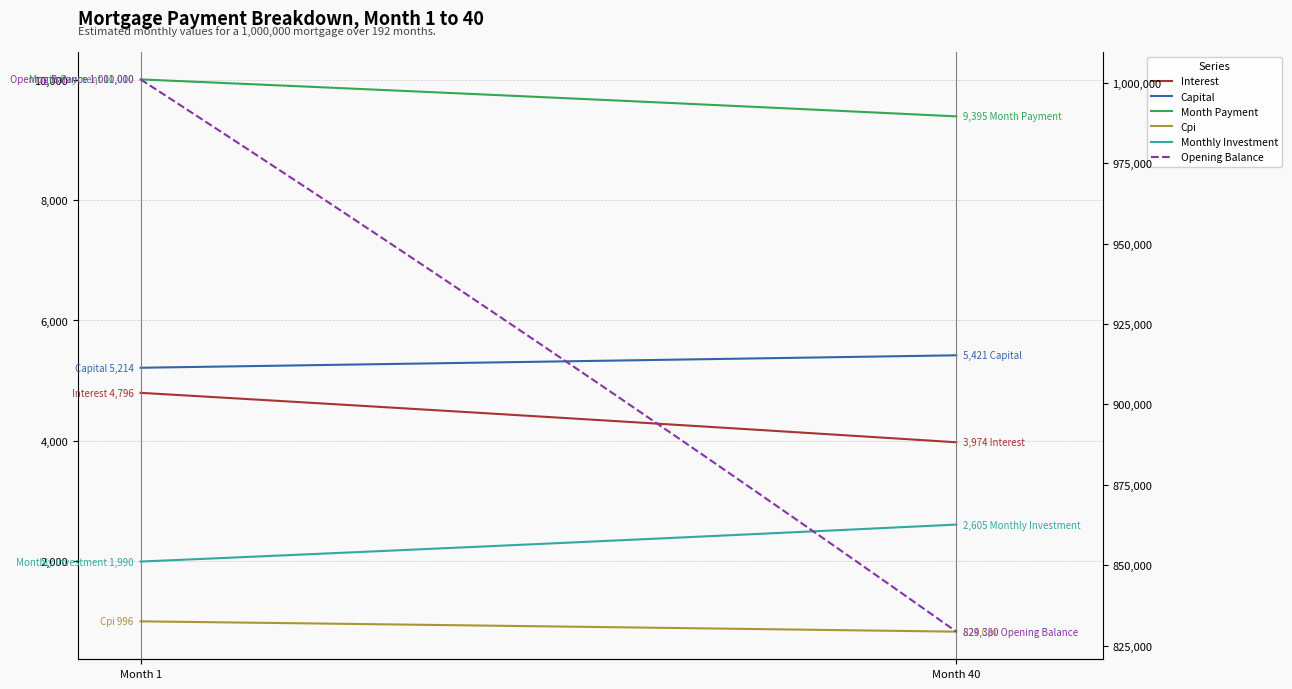

Which category has the lowest value in the Monthly Investment series?

Month 1